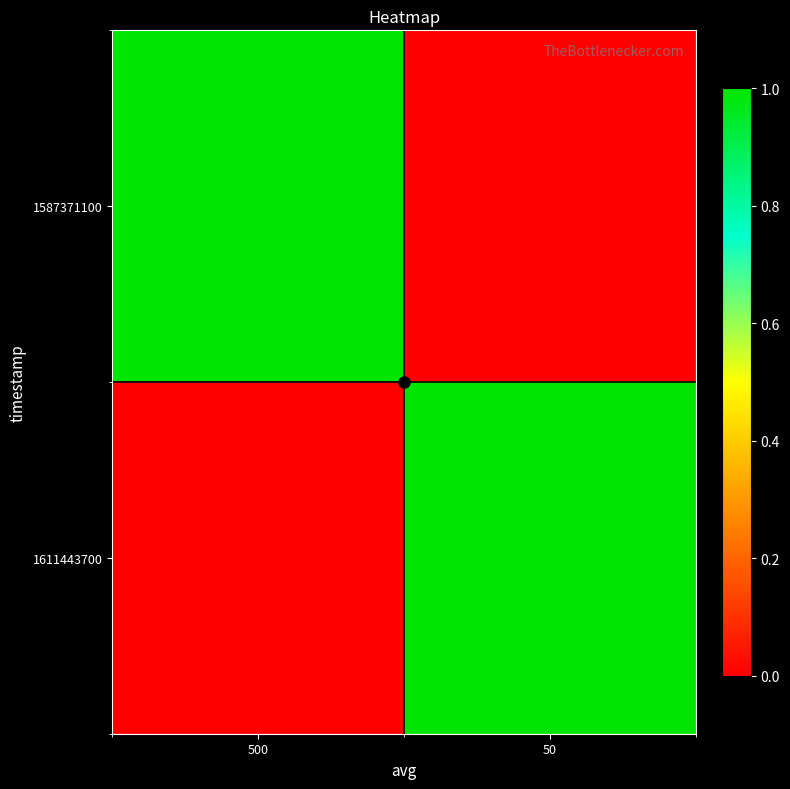

What is the spread (max minus min) of values at 500?

1